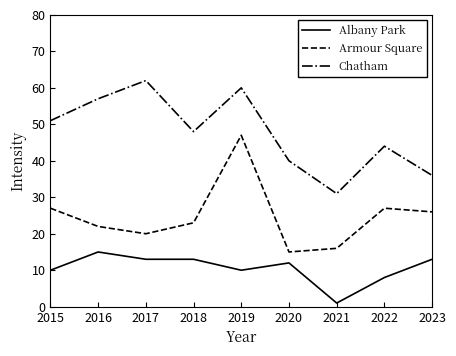

What is the difference between the maximum and second lowest values in the Albany Park series?

7